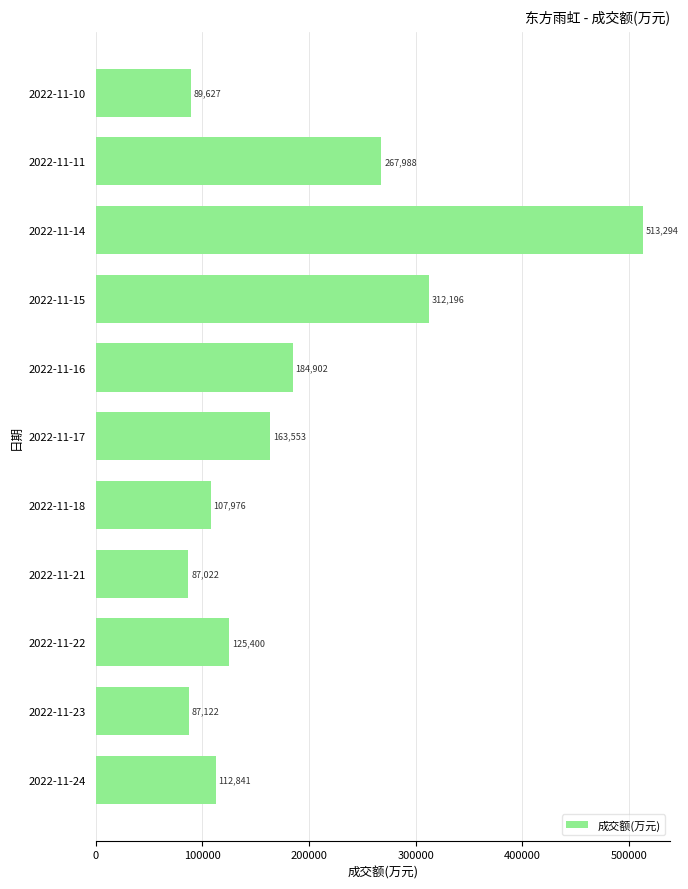

Are the bars grouped side by side (vs. stacked)?

No